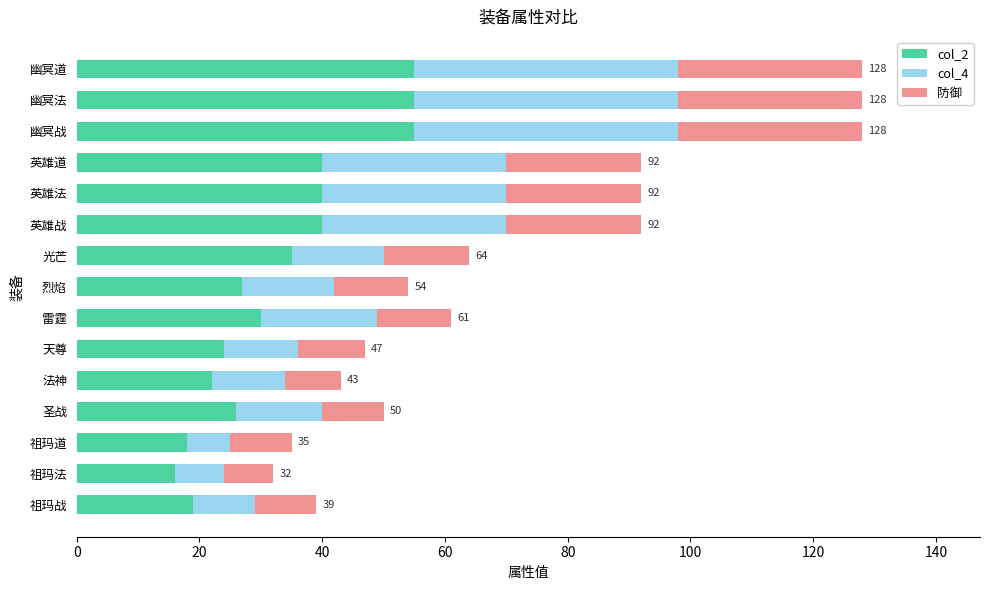

What is the minimum value for col_2?

16